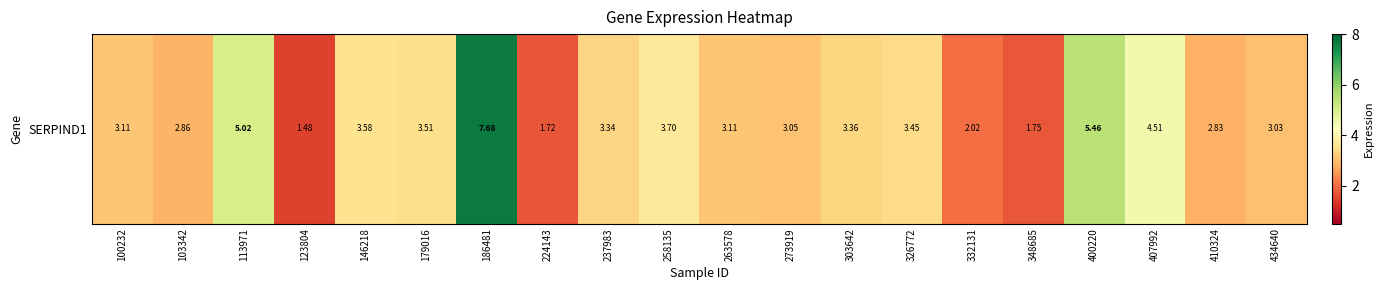

The value at 400220 is 1.6. True or false?

False